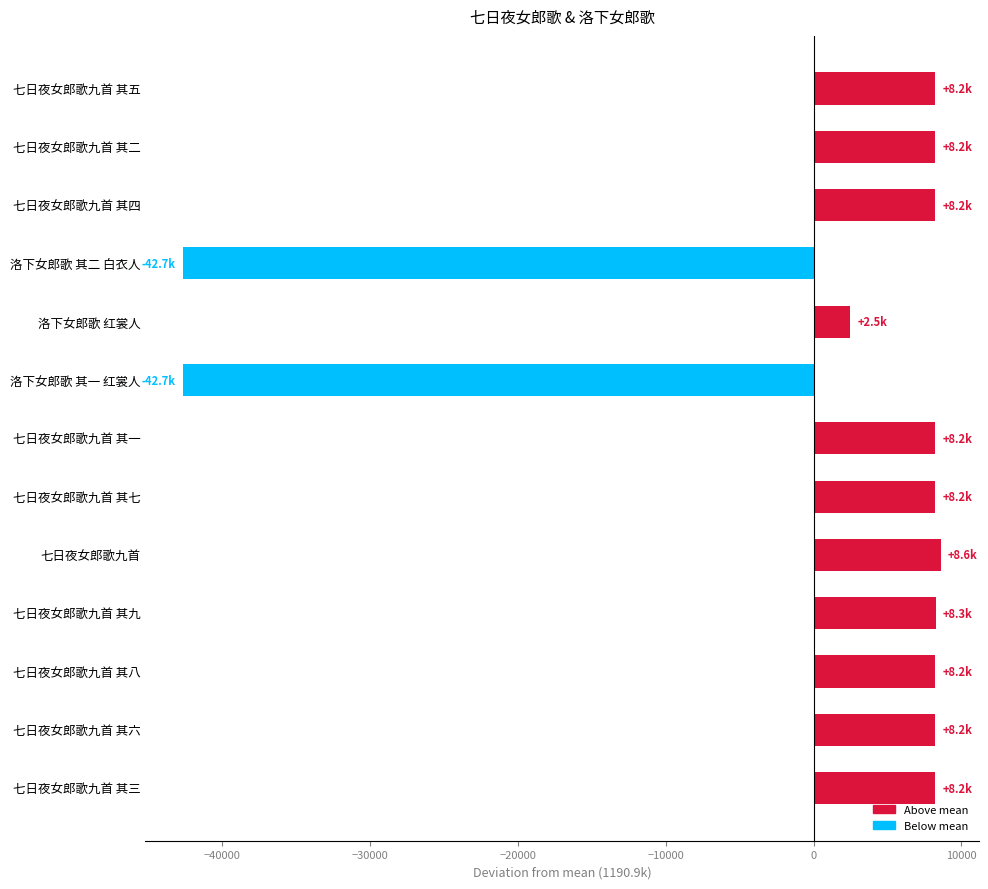

What is the label of the 2nd bar from the bottom?

七日夜女郎歌九首 其六